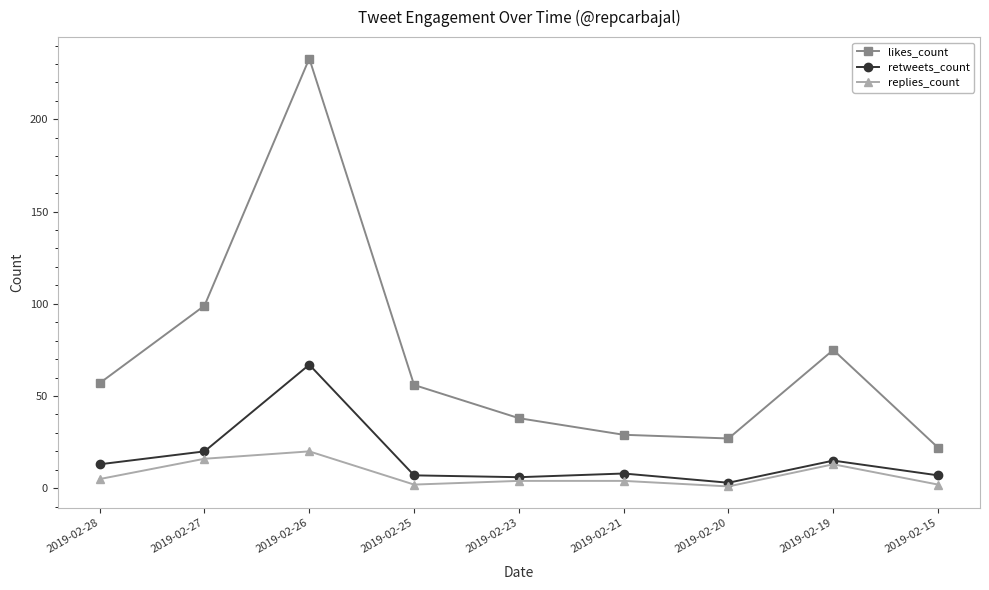

Rank the series at 2019-02-28 from lowest to highest value.

replies_count, retweets_count, likes_count